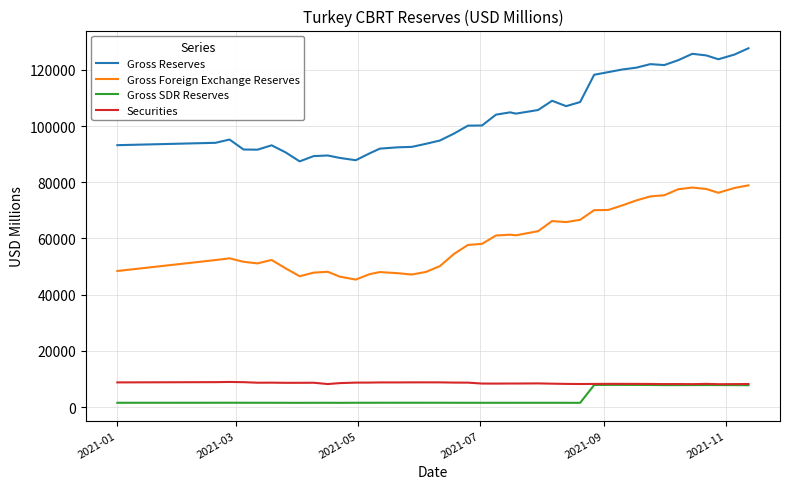

True or false: Gross Reserves and Securities intersect in this chart.

False